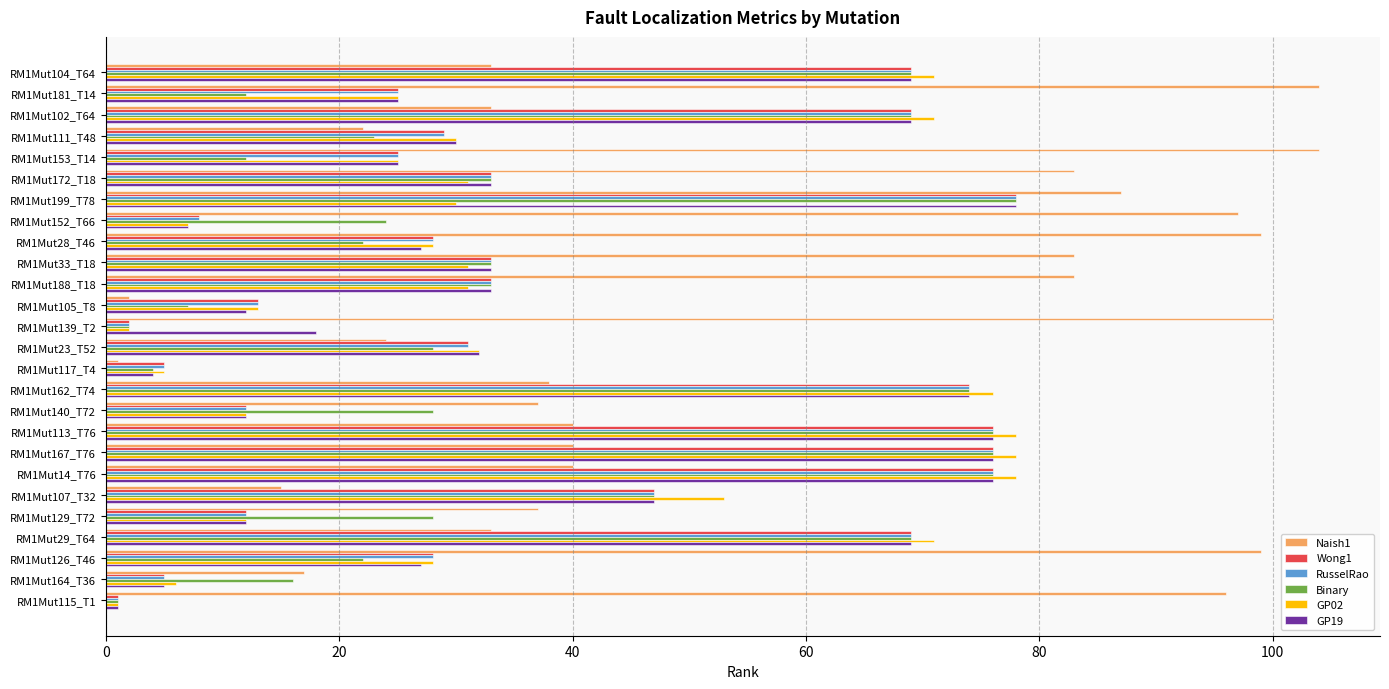

Which series has the largest range (max minus min)?

Naish1